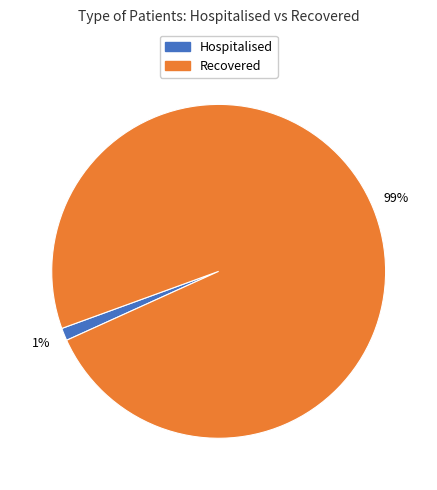

What is the smallest slice in the pie chart?

Hospitalised